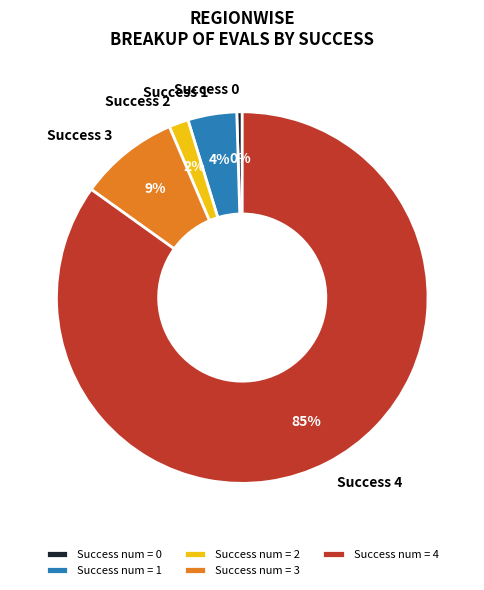

True or false: Success 2 accounts for 2% of the total.

True